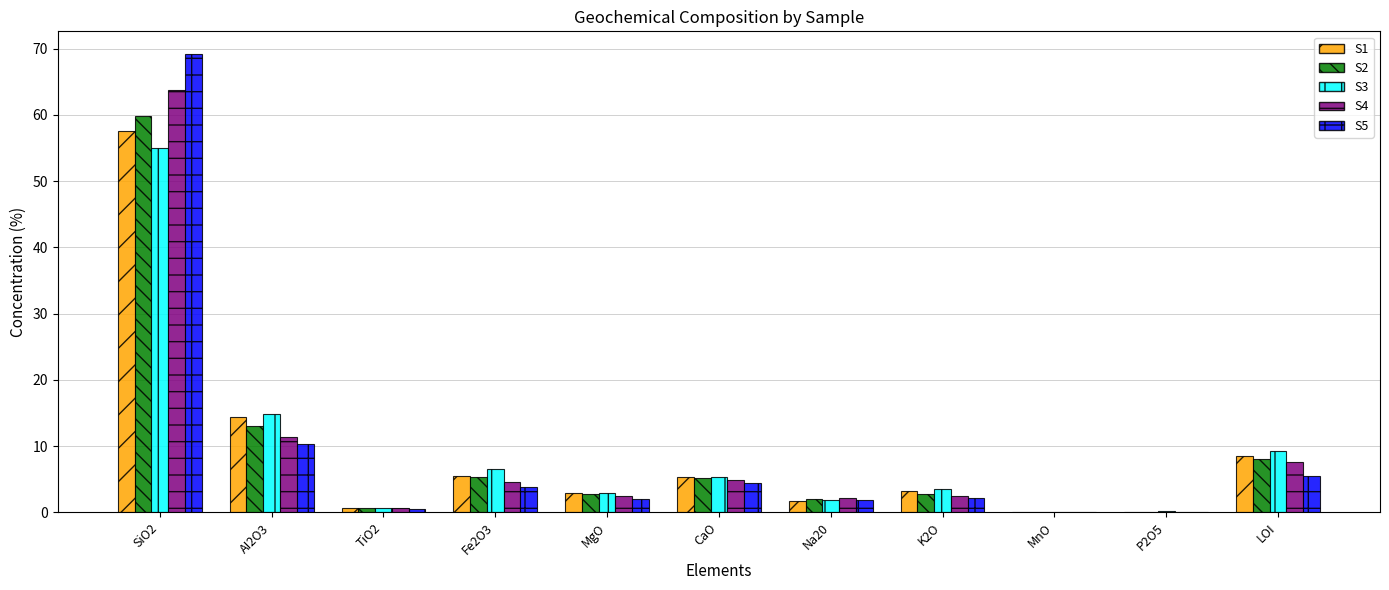

At which label does S5 reach its peak?

SiO2